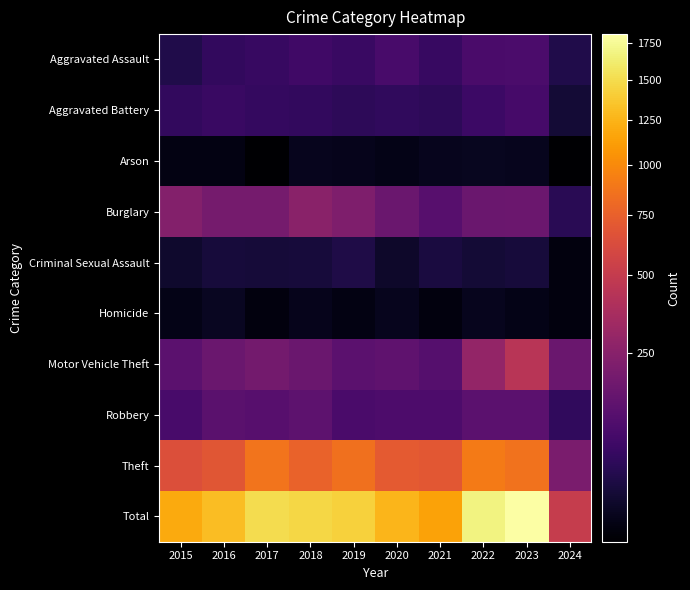

Which has a higher value, 2018 or 2022?

2022